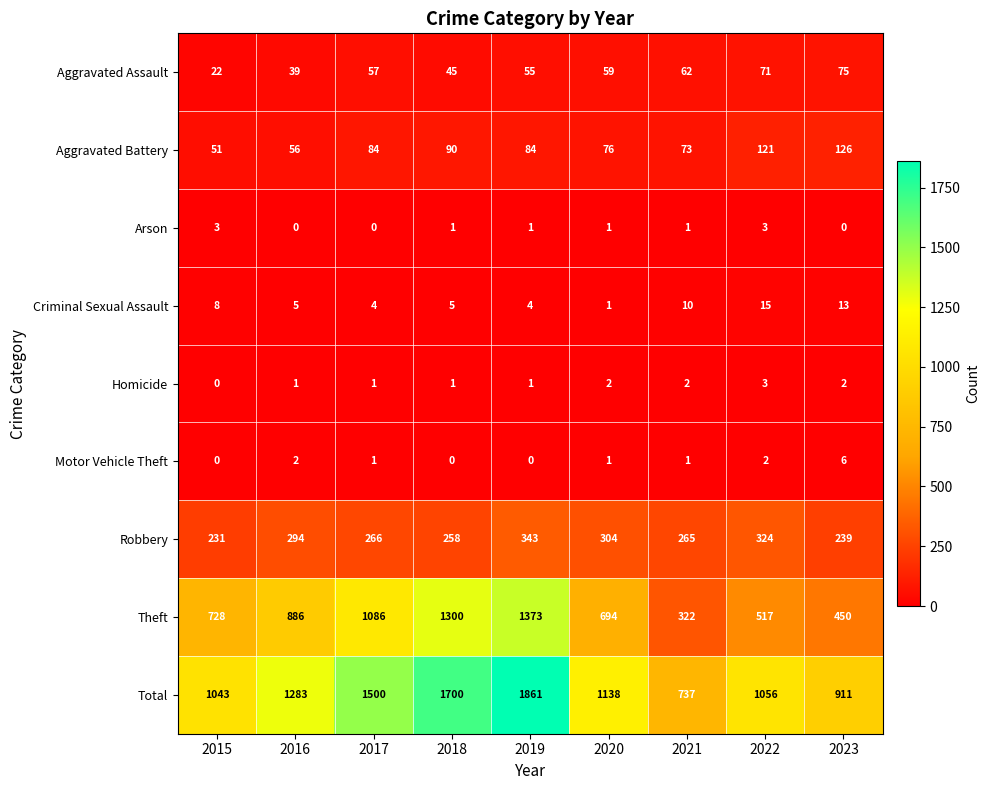

Rank the categories by Theft value from lowest to highest.

2021, 2023, 2022, 2020, 2015, 2016, 2017, 2018, 2019